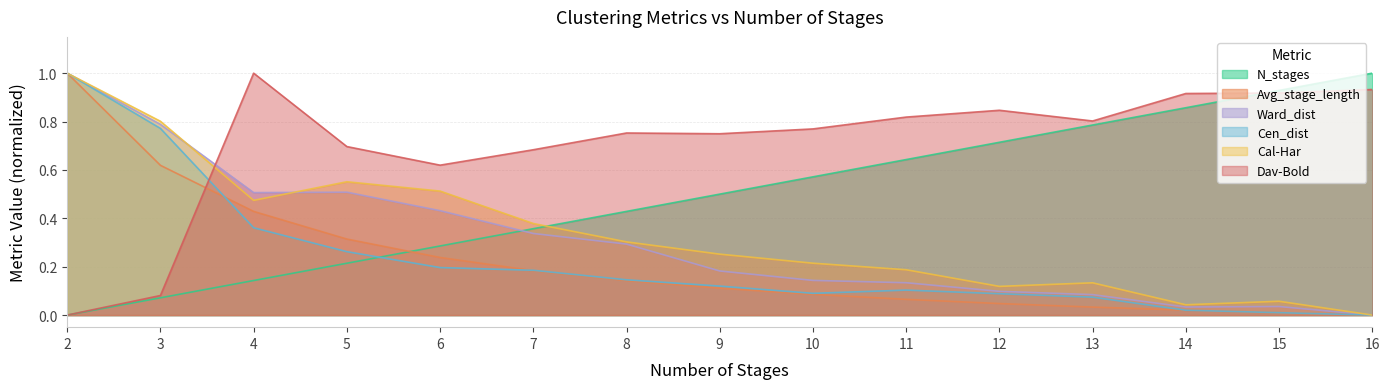

What is the sum of the Avg_stage_length values at 14 and 8?

0.2